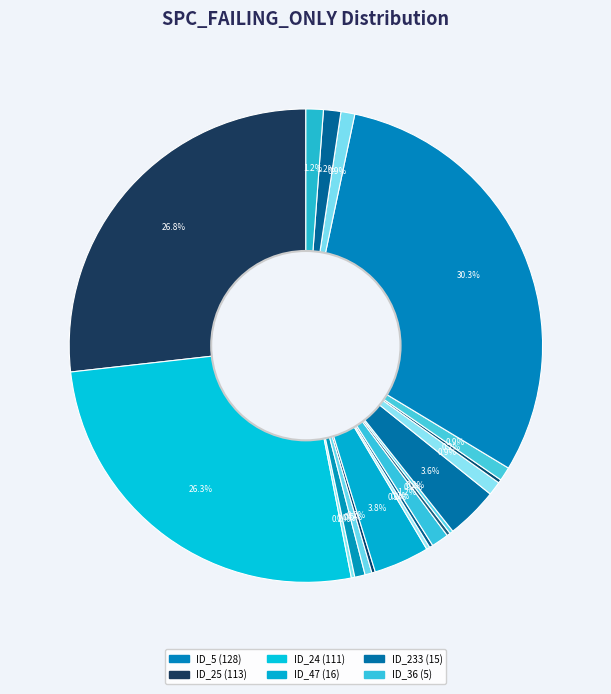

To the nearest percent, what is the difference between the largest and smallest slice percentages?

30%